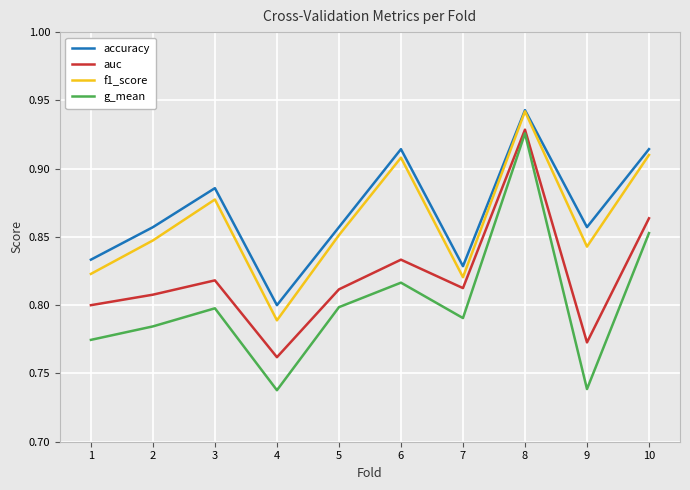

At which label does auc reach its minimum?

4